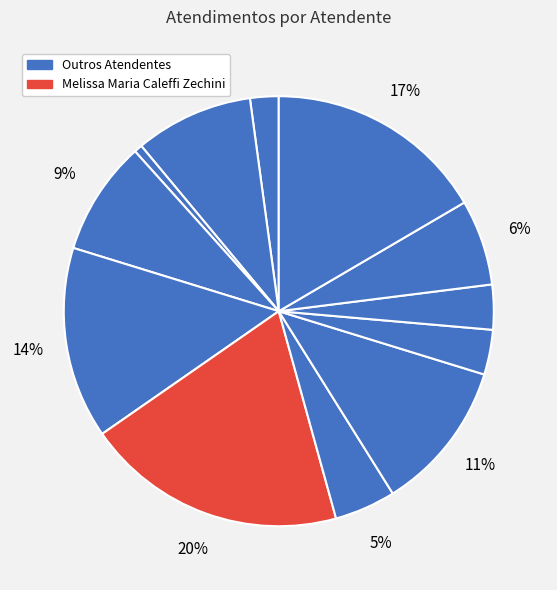

How many slices are in this pie chart?

12